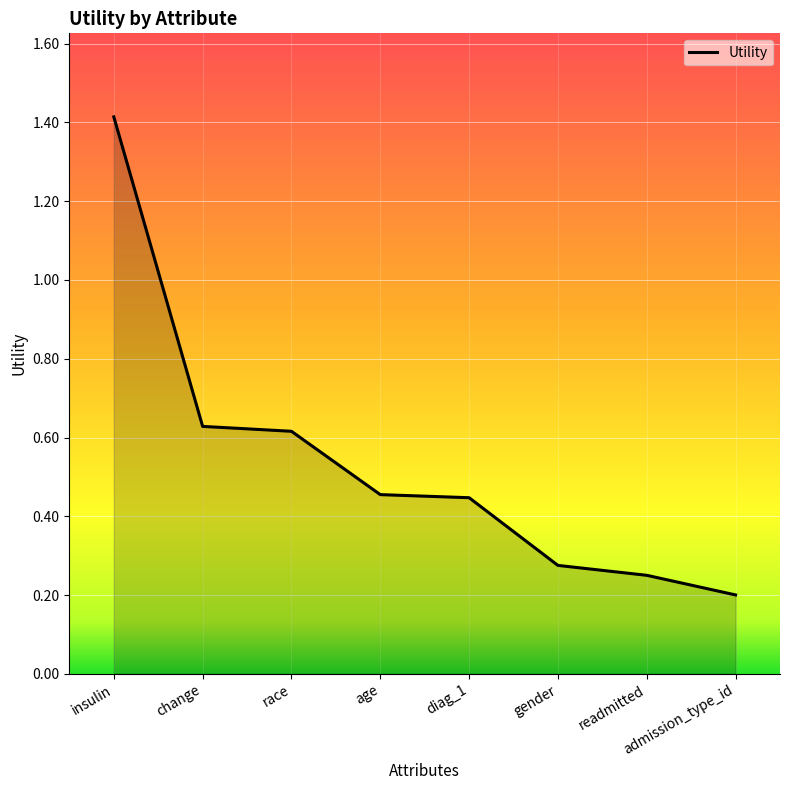

Which label corresponds to the largest value in the chart?

insulin